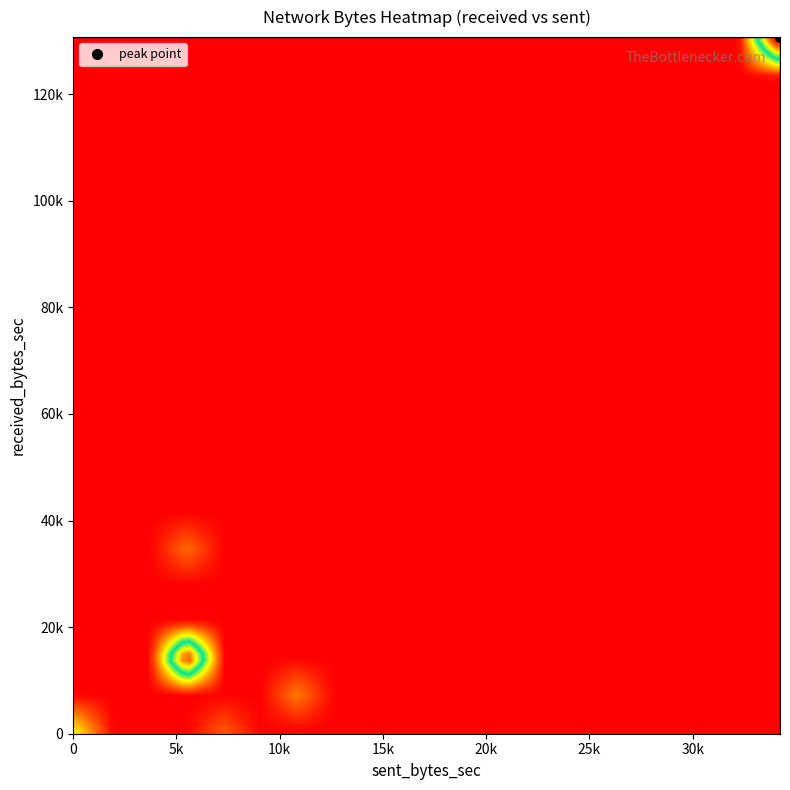

How many categories are shown in the chart?

22